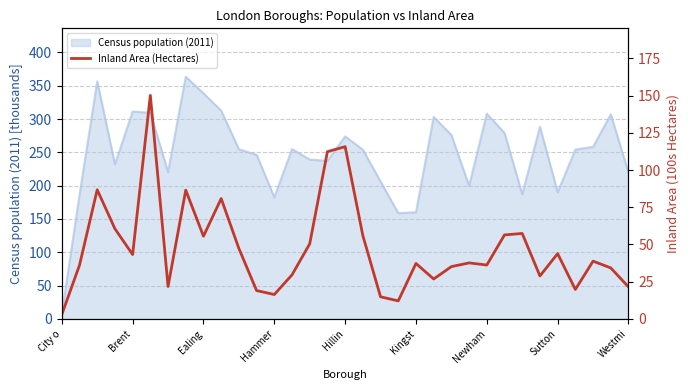

The Census population (2011) series shows 449.0 at Newham. True or false?

False